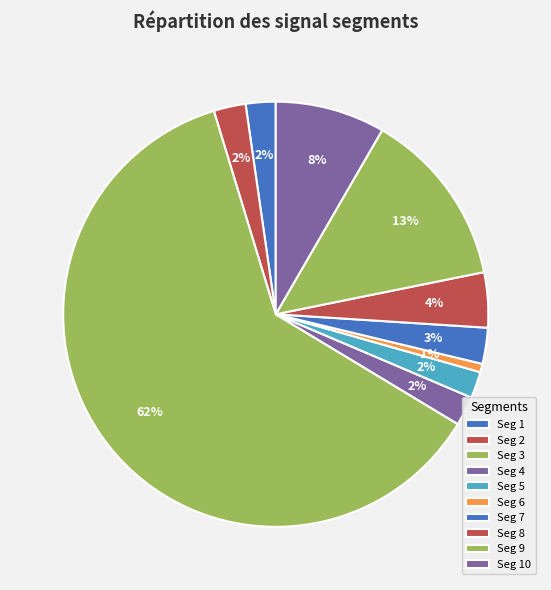

Which slice is the smallest?

signal segment 6